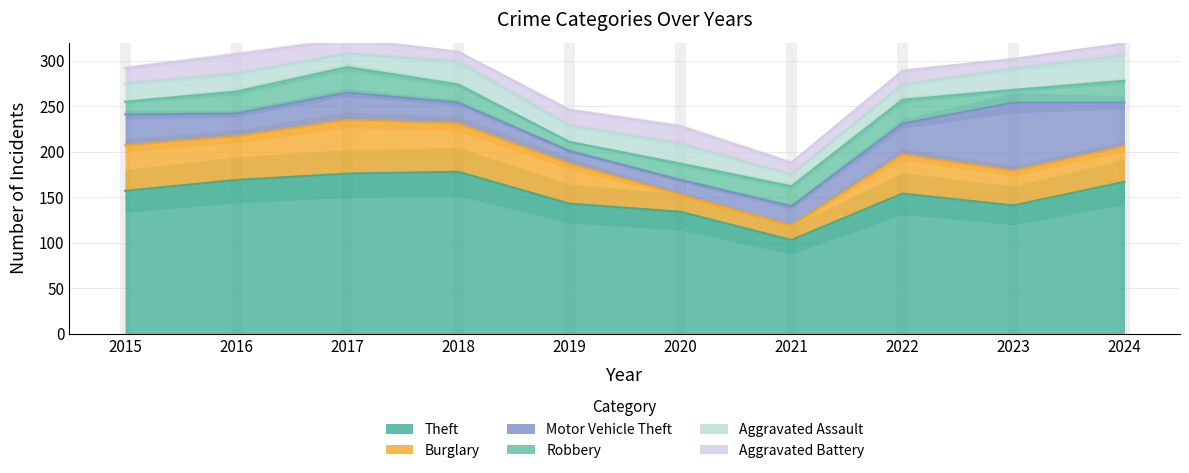

True or false: Burglary has more than 2 interior local peaks.

False